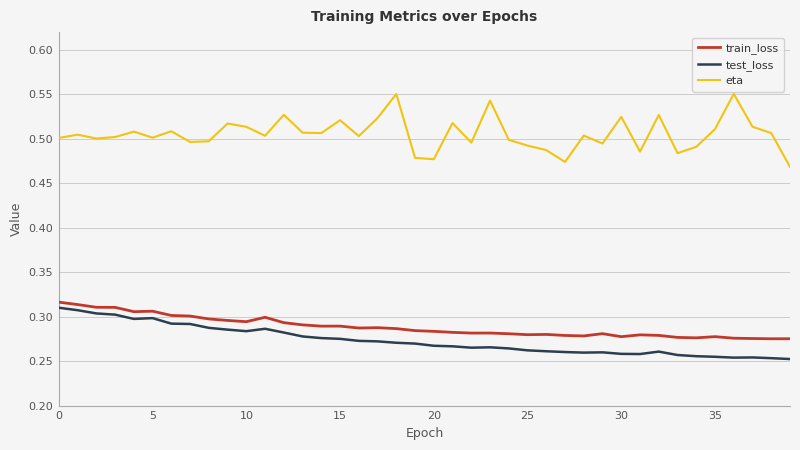

True or false: train_loss and test_loss cross at least once.

False